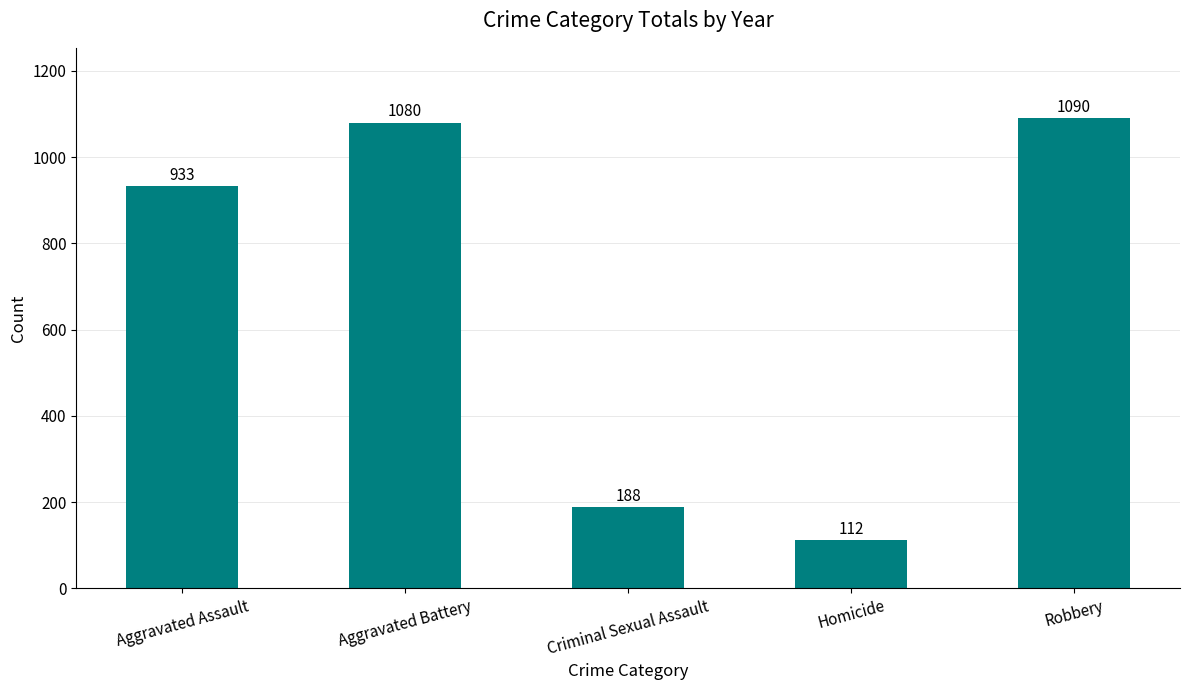

What is the sum of all values?

3403